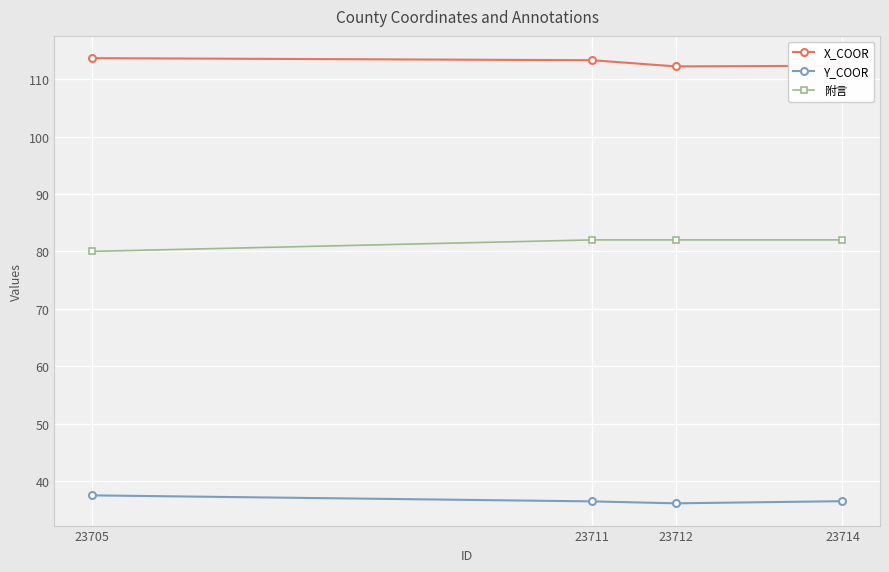

How many data points in X_COOR are above 113?

2